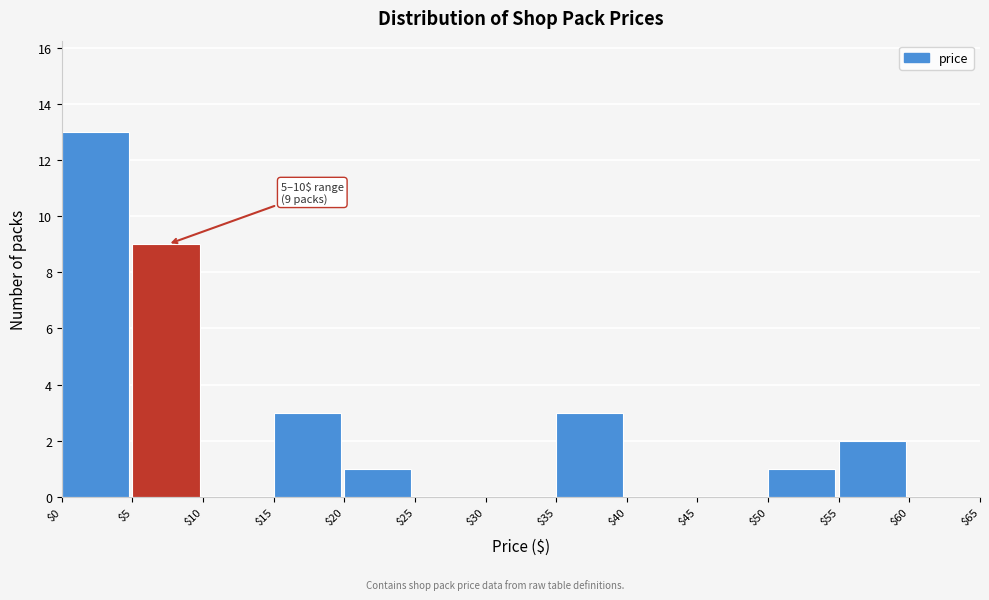

Which range on the x-axis has the tallest bar?

$0 to $5